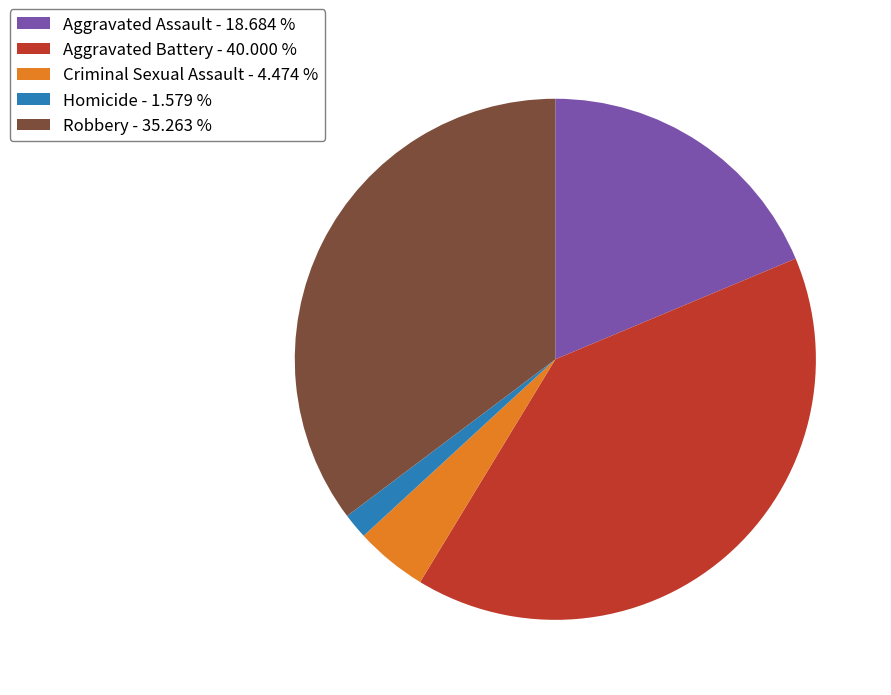

Count the number of slices in the pie.

5